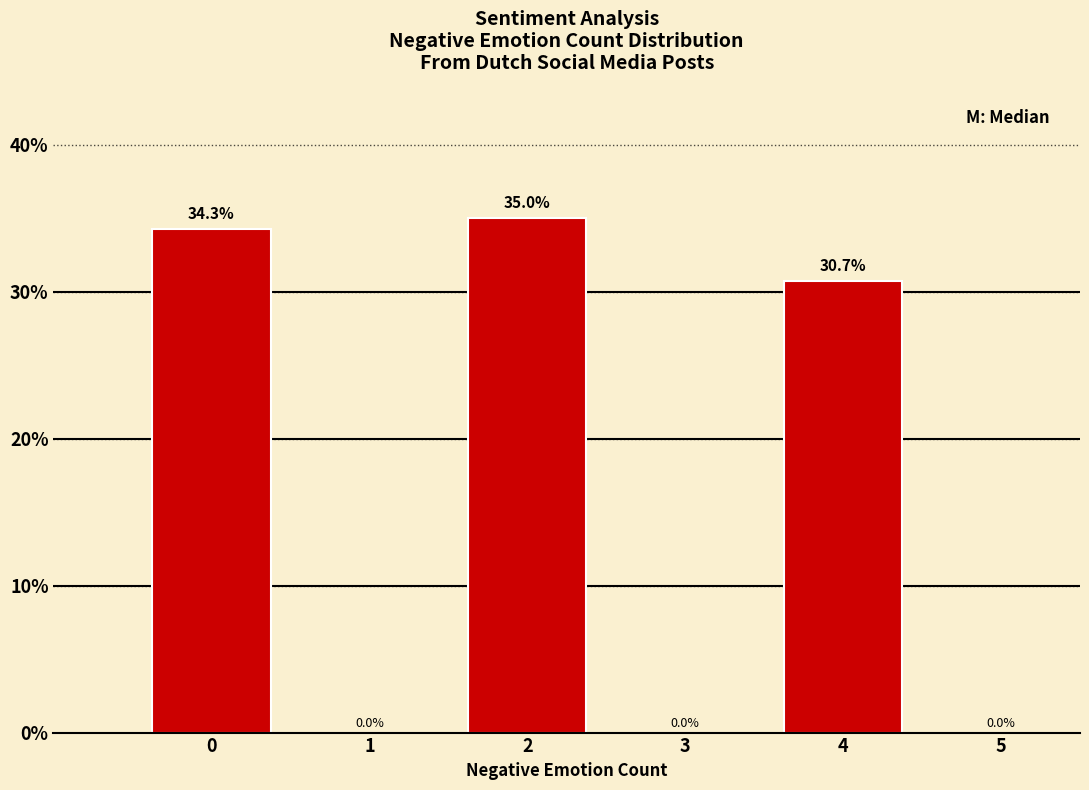

Reading left to right, transcribe all the data shown in this chart.

0=34.3	1=0.0	2=35.0	3=0.0	4=30.7	5=0.0